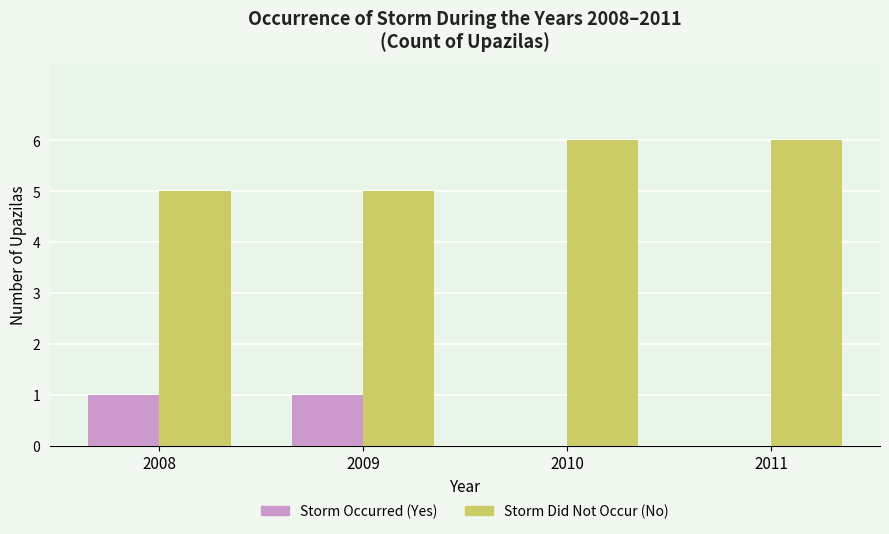

Is the value of Storm Occurred (Yes) at 2010 greater than the value of Storm Did Not Occur (No) at 2008?

No